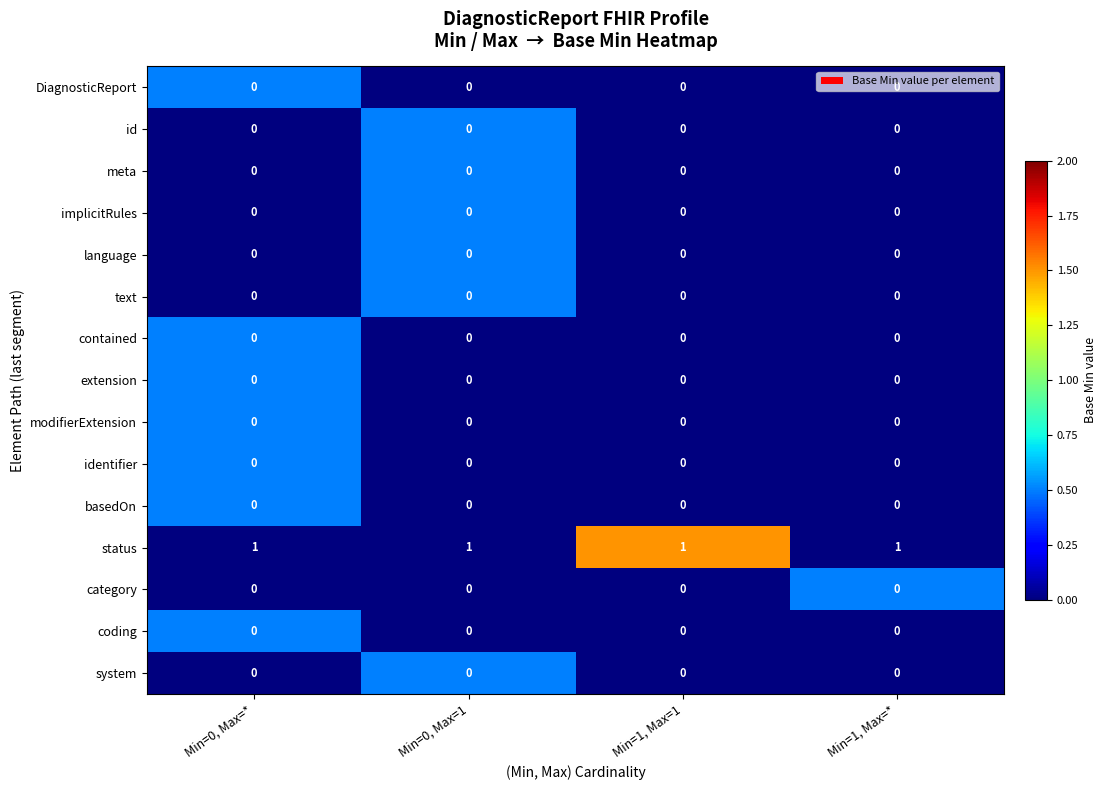

Which series has the largest total across all categories?

status